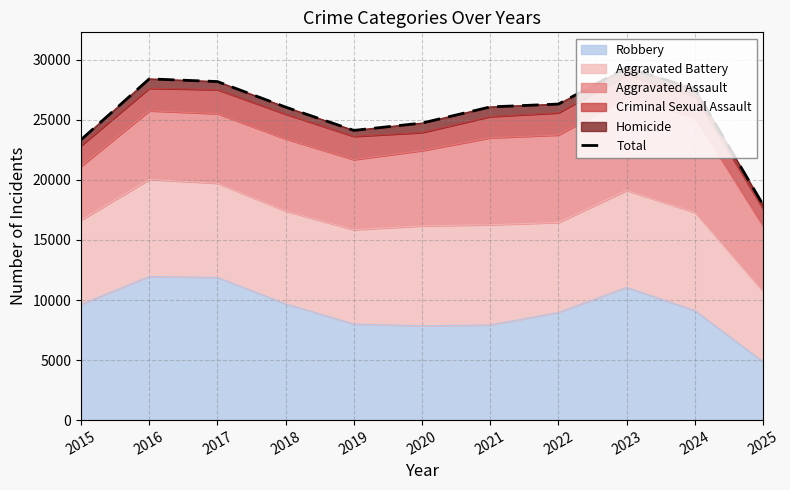

Reading left to right, what are all the values shown in this chart?

23350	28415	28191	26063	24125	24735	26080	26318	29355	27584	17930